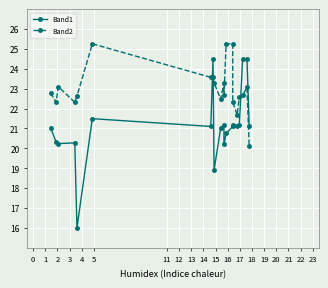

Does the chart display data point markers on the line(s)?

Yes